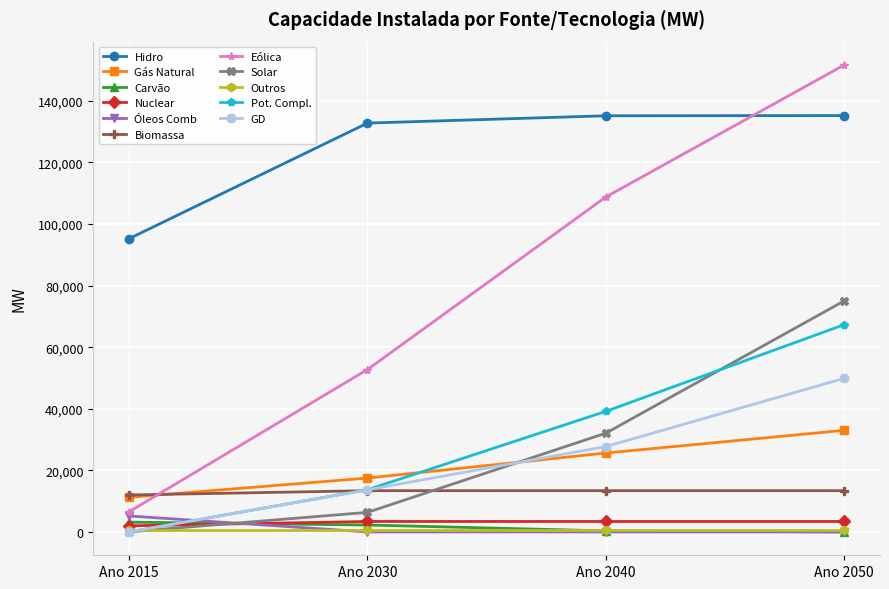

What is the greatest value displayed?

151651